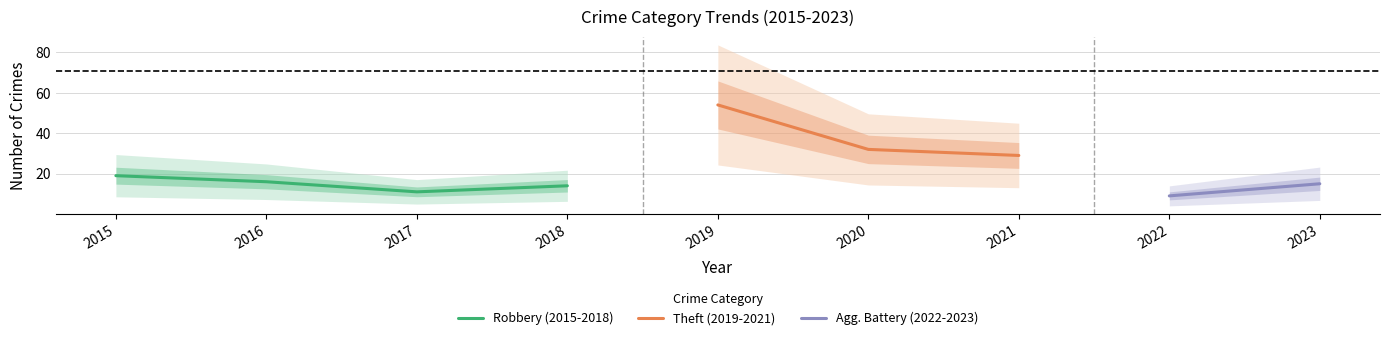

How many interior local valleys does the Robbery (2015-2018) series have?

1